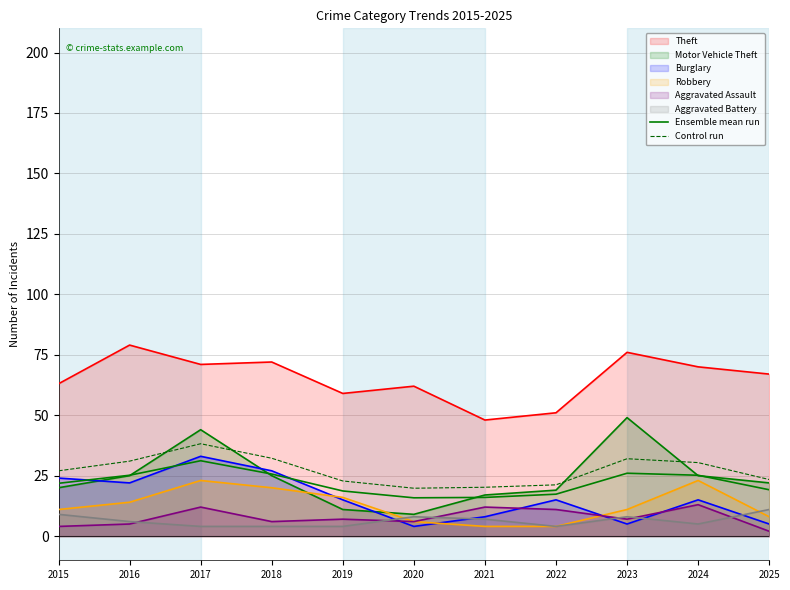

Read the Control run value at 2017.

38.2